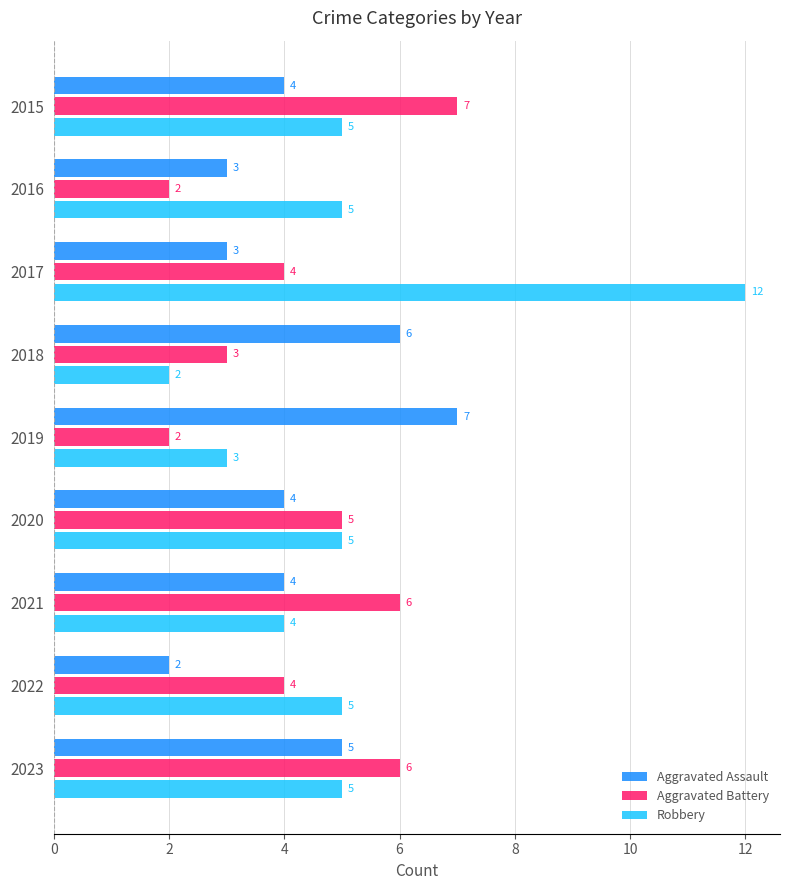

Count the Aggravated Assault values in the range 3 to 5.

6